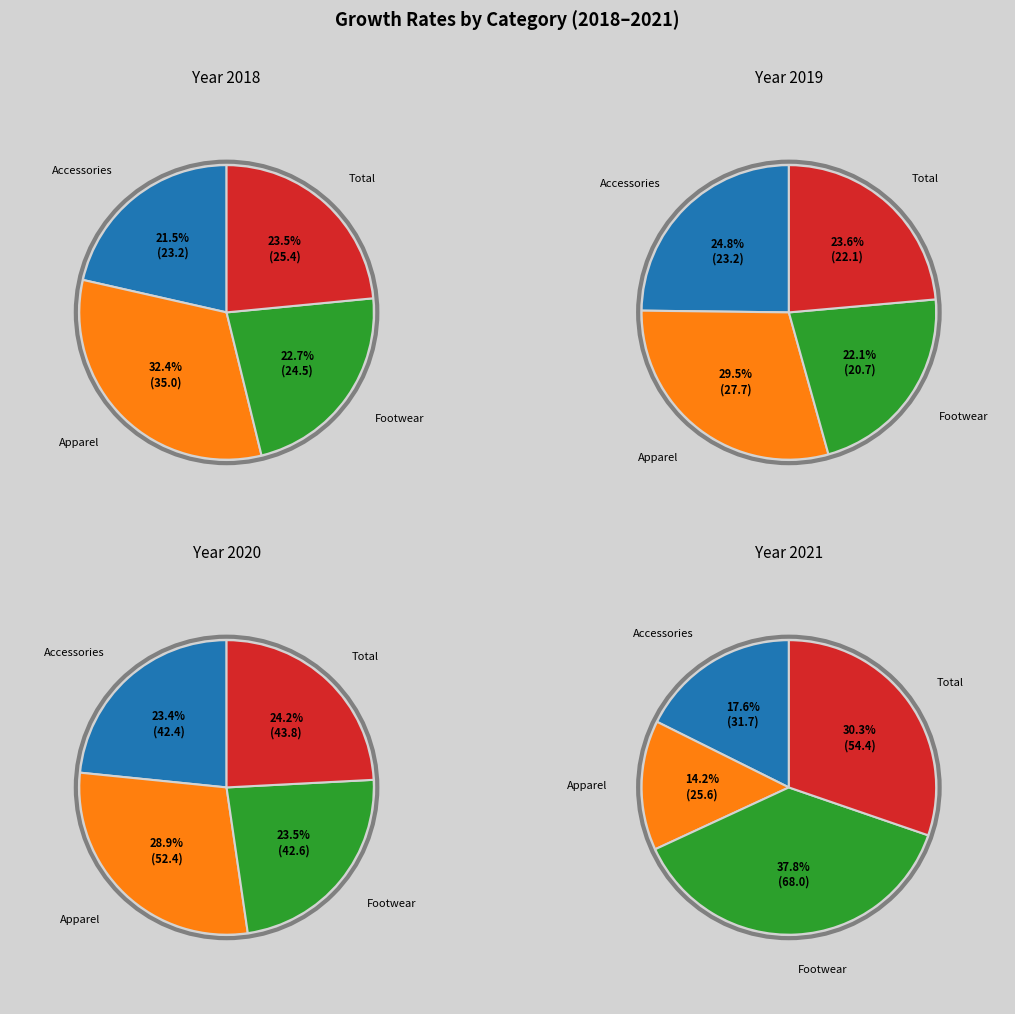

The Accessories slice represents 21% of the pie. True or false?

True